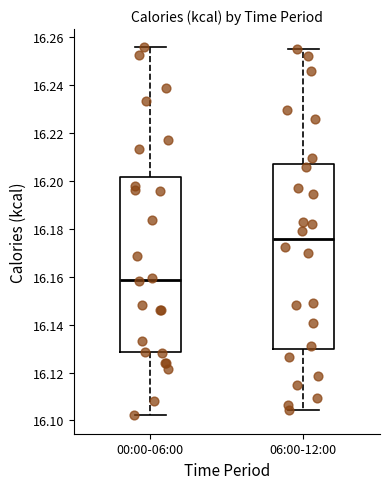

Which box is the tallest, from its lower edge to its upper edge?

06:00-12:00